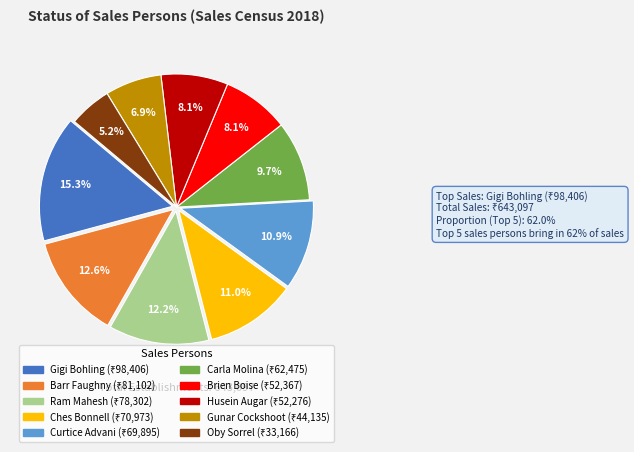

What is the ratio of the value at Husein Augar to the value at Barr Faughny?

0.6